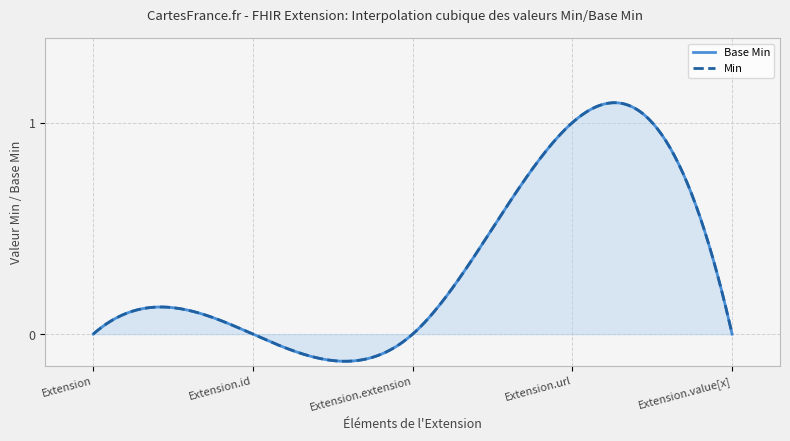

Rank the categories by value from highest to lowest.

Extension.url, Extension, Extension.id, Extension.extension, Extension.value[x]